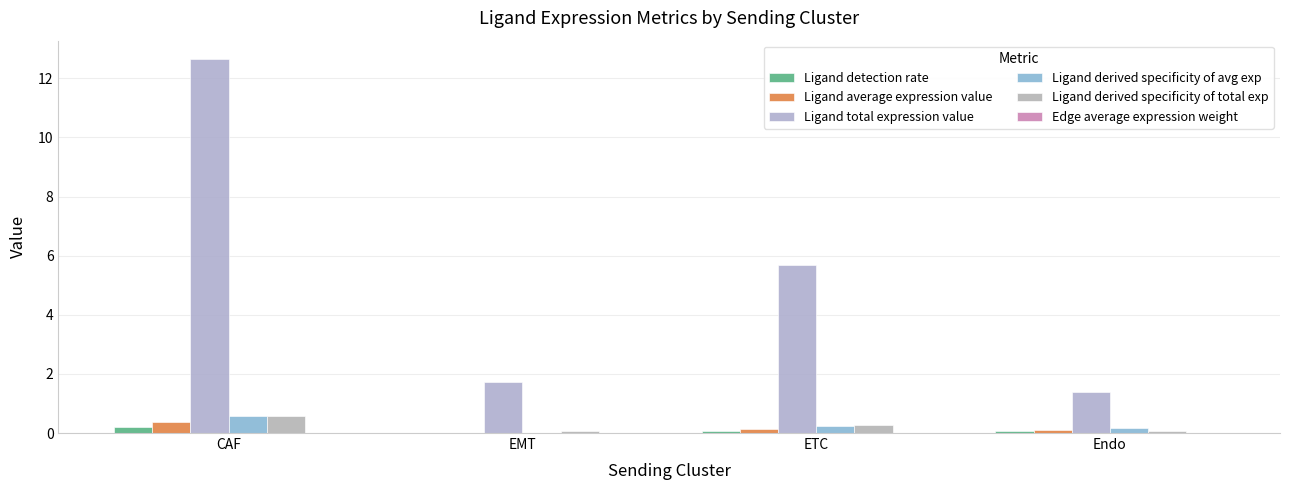

Rank the categories by Edge average expression weight value from lowest to highest.

EMT, Endo, ETC, CAF